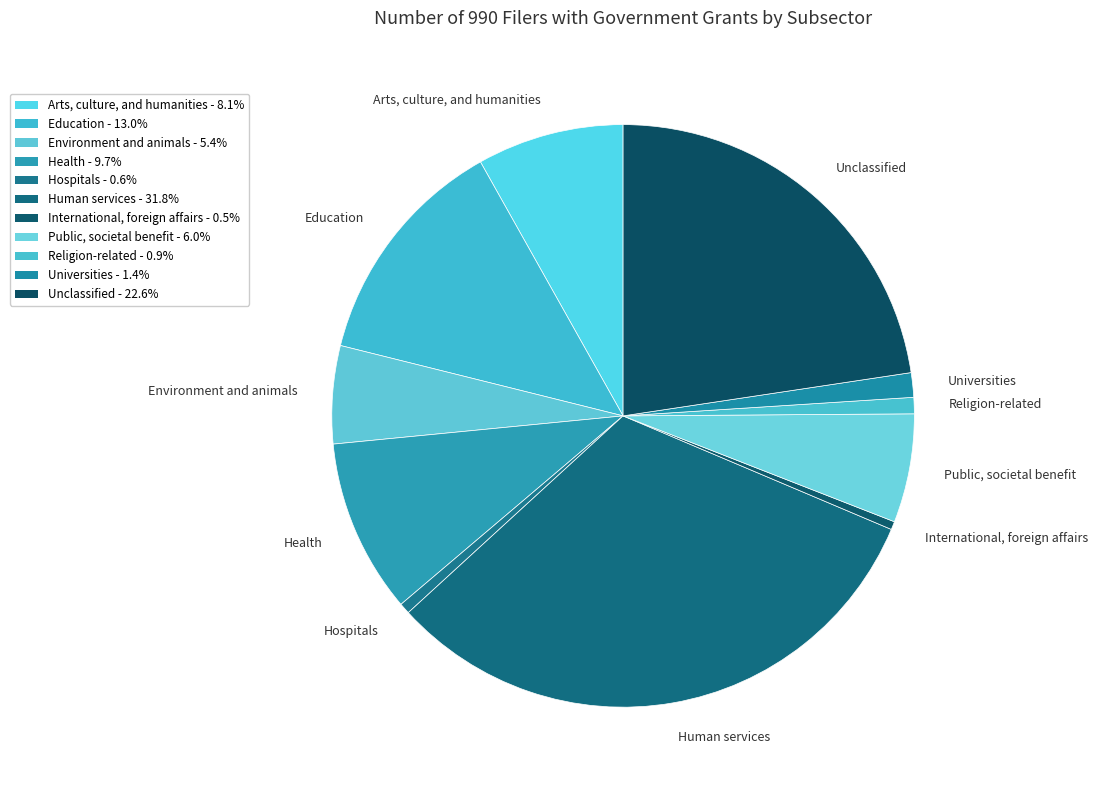

Count the number of slices in the pie.

11